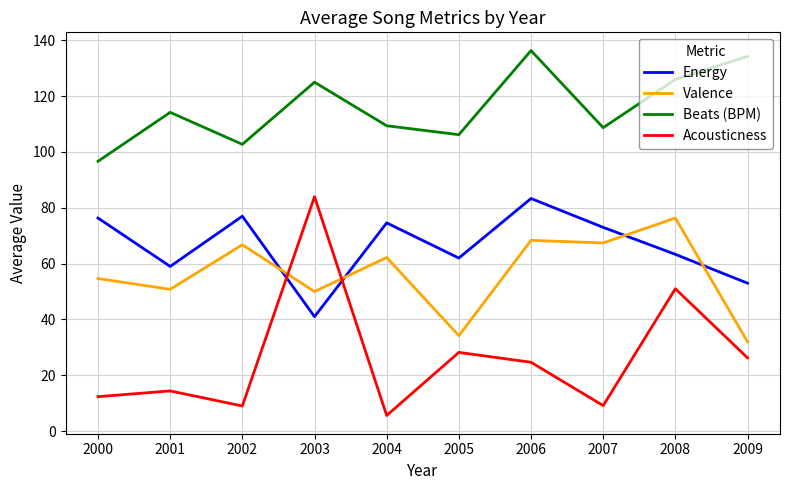

What value does the Valence series have at 2005?

34.2